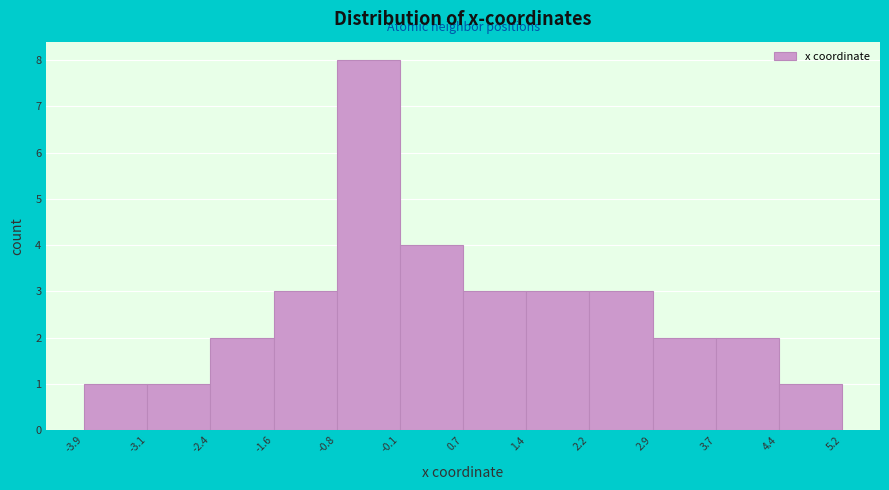

How tall is the bar that spans 4.4 to 5.2 on the x-axis? The values are not printed on the chart, so give them approximately, as read against the axis.

1